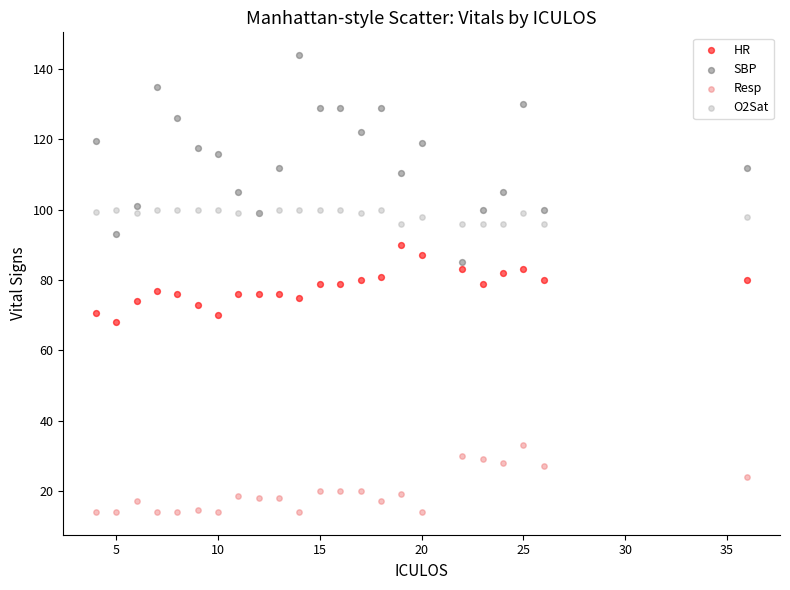

Which series contains the lowest Y value?

Resp